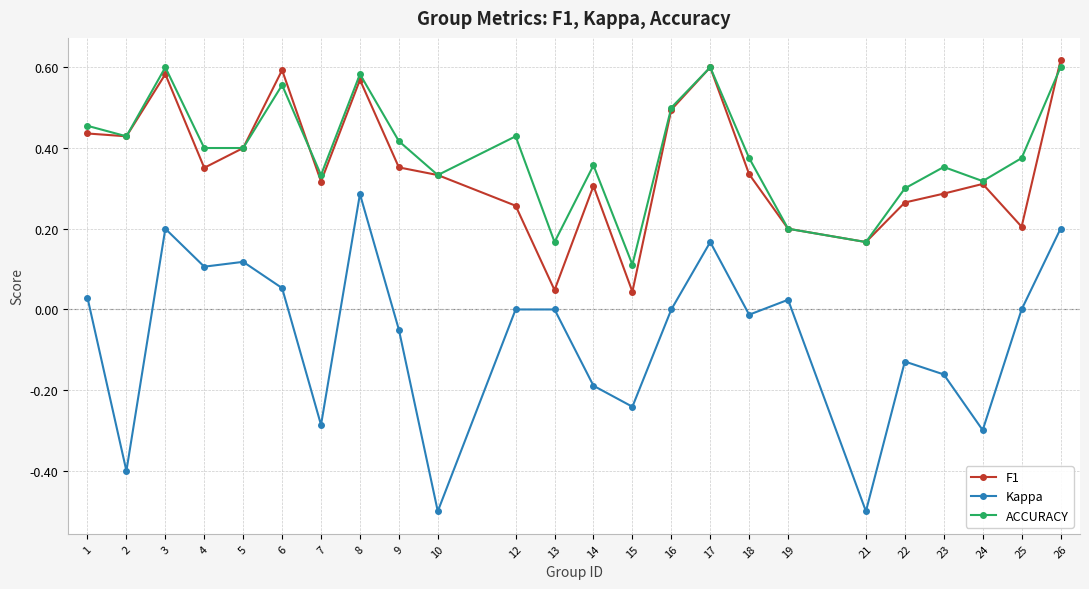

Between 12 and 23, which series saw the biggest shift?

Kappa